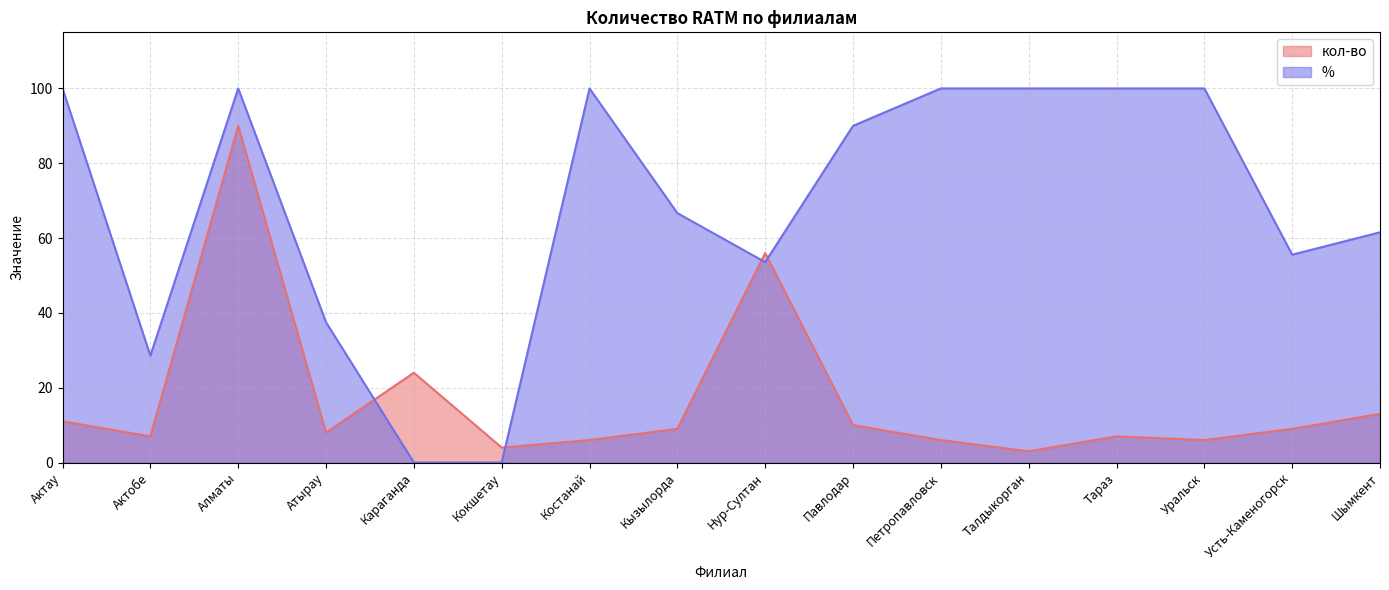

What is the difference between the highest and lowest values at Караганда?

24.0